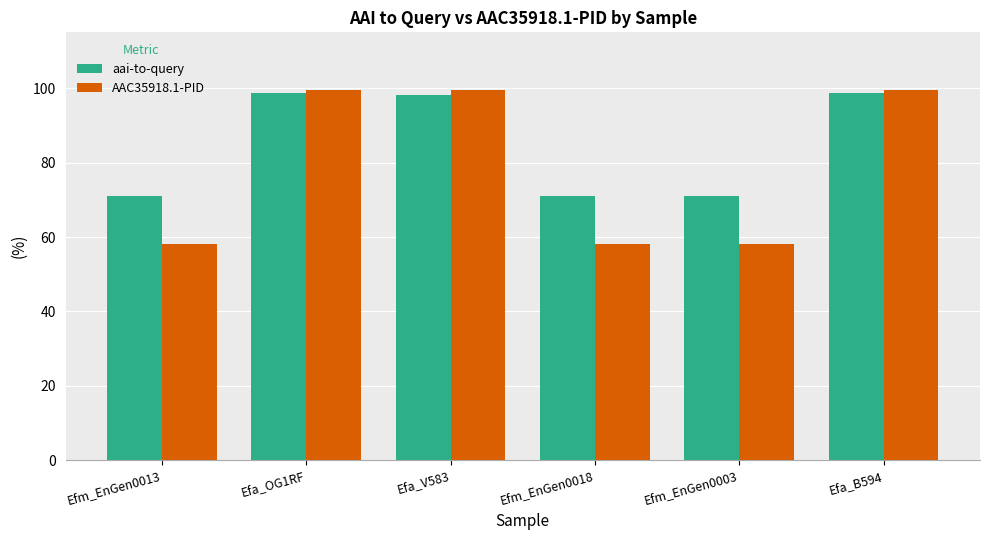

What is the difference between the maximum and minimum values in the AAC35918.1-PID series?

41.5